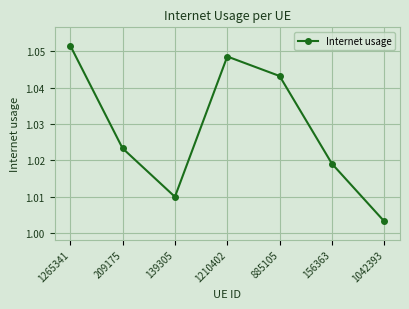

What position from the right is 885105?

3